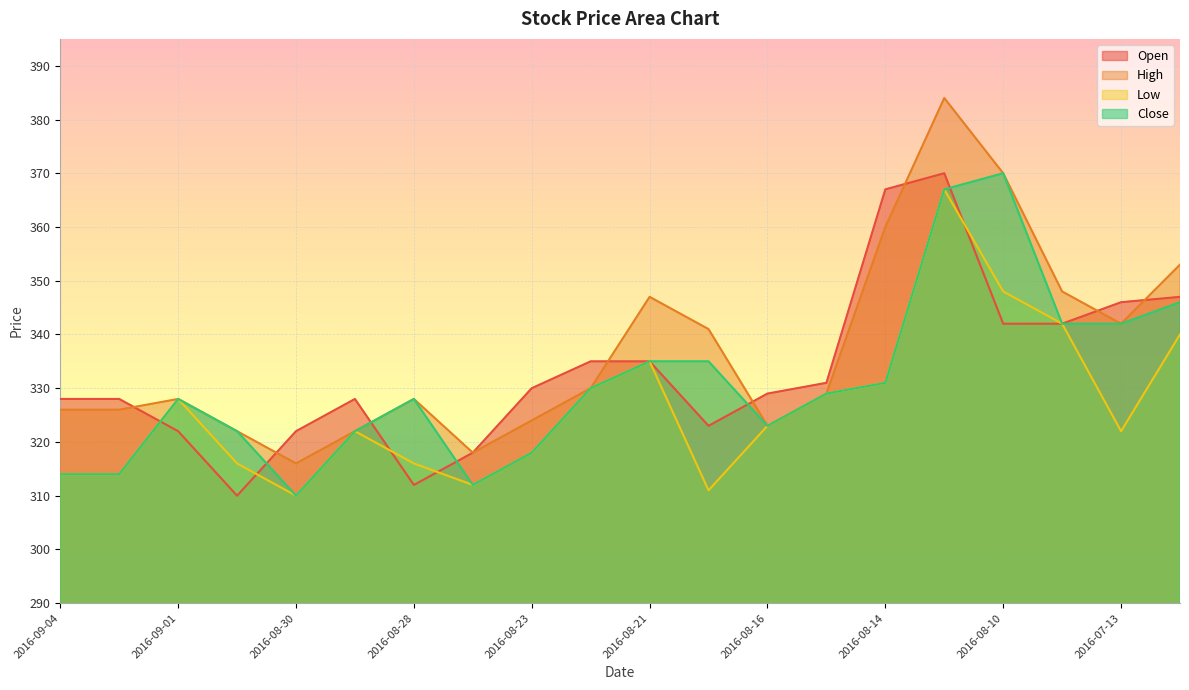

What is the sum of the Low values at 2016-08-21 and 2016-08-15?

664